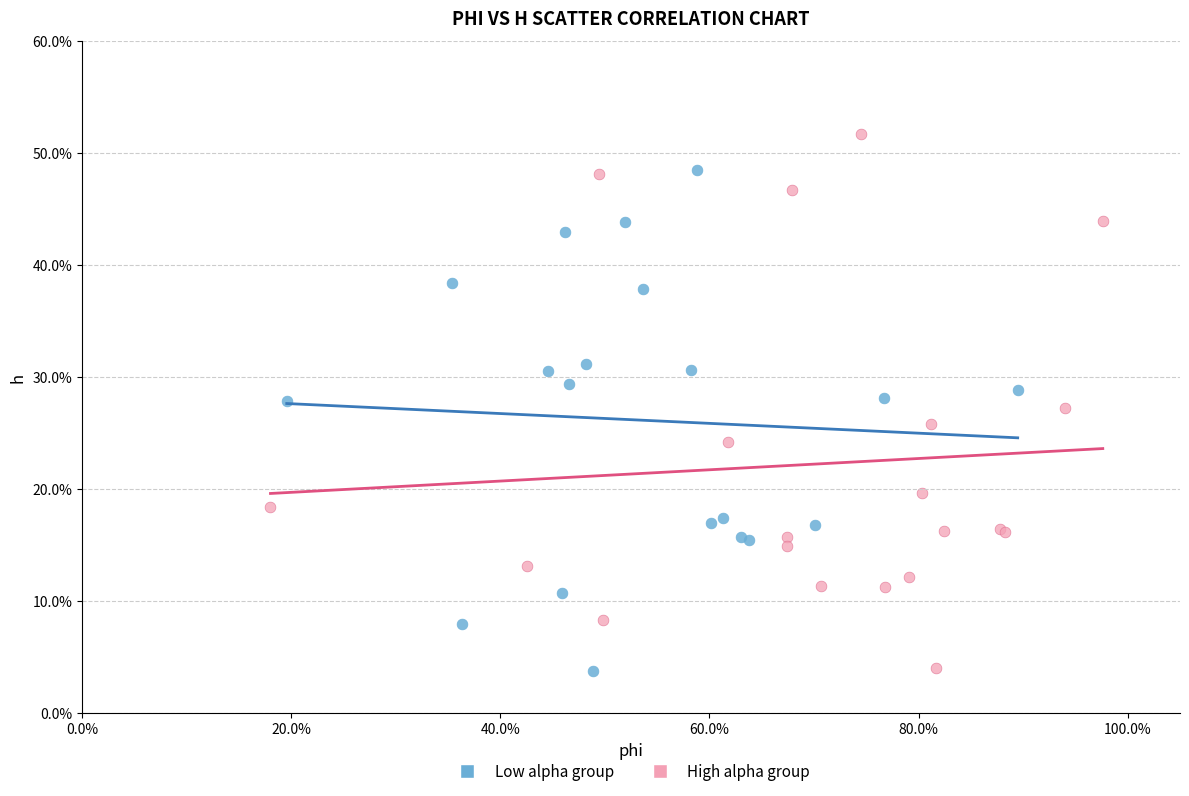

What are all the series names shown in the legend?

Low alpha group, High alpha group